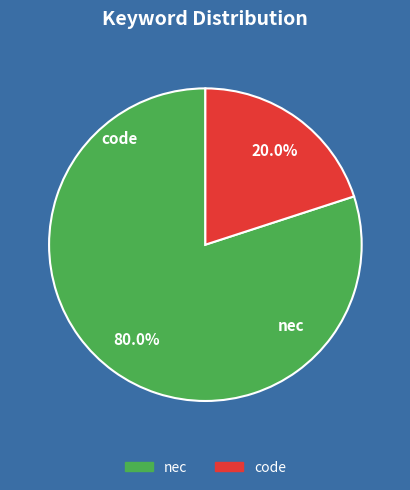

Do code and nec together represent more than half of the pie?

Yes